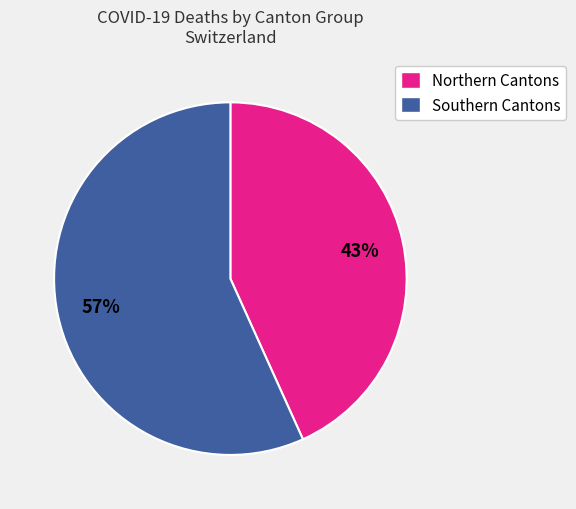

How many segments does this pie chart have?

2